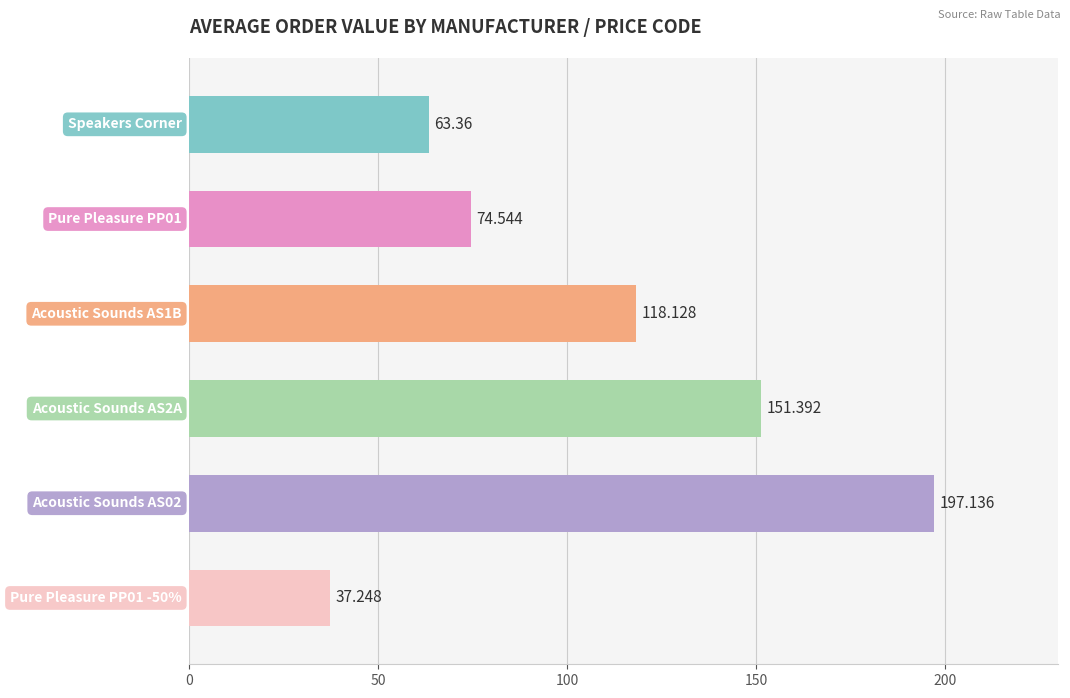

Are the bars grouped side by side (vs. stacked)?

No